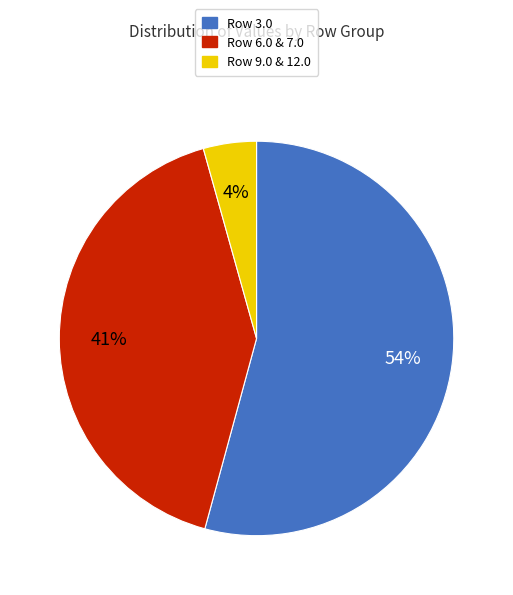

To the nearest percent, what is the average slice percentage?

33%